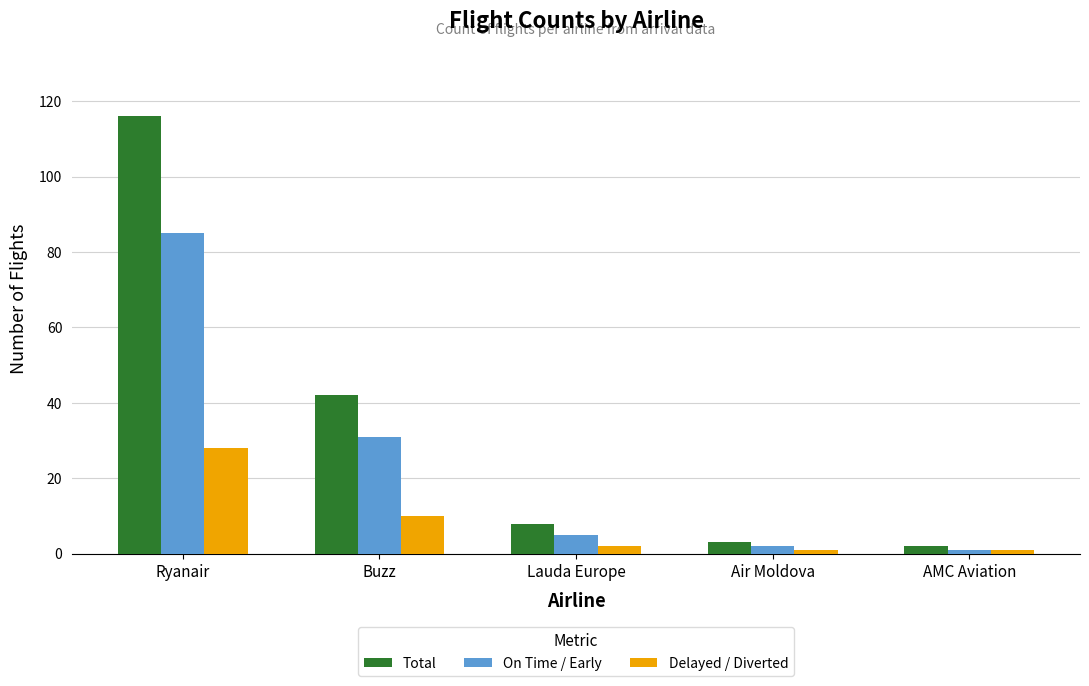

Reading left to right, list all the values displayed in this chart.

Total: 116	42	8	3	2
On Time / Early: 85	31	5	2	1
Delayed / Diverted: 28	10	2	1	1